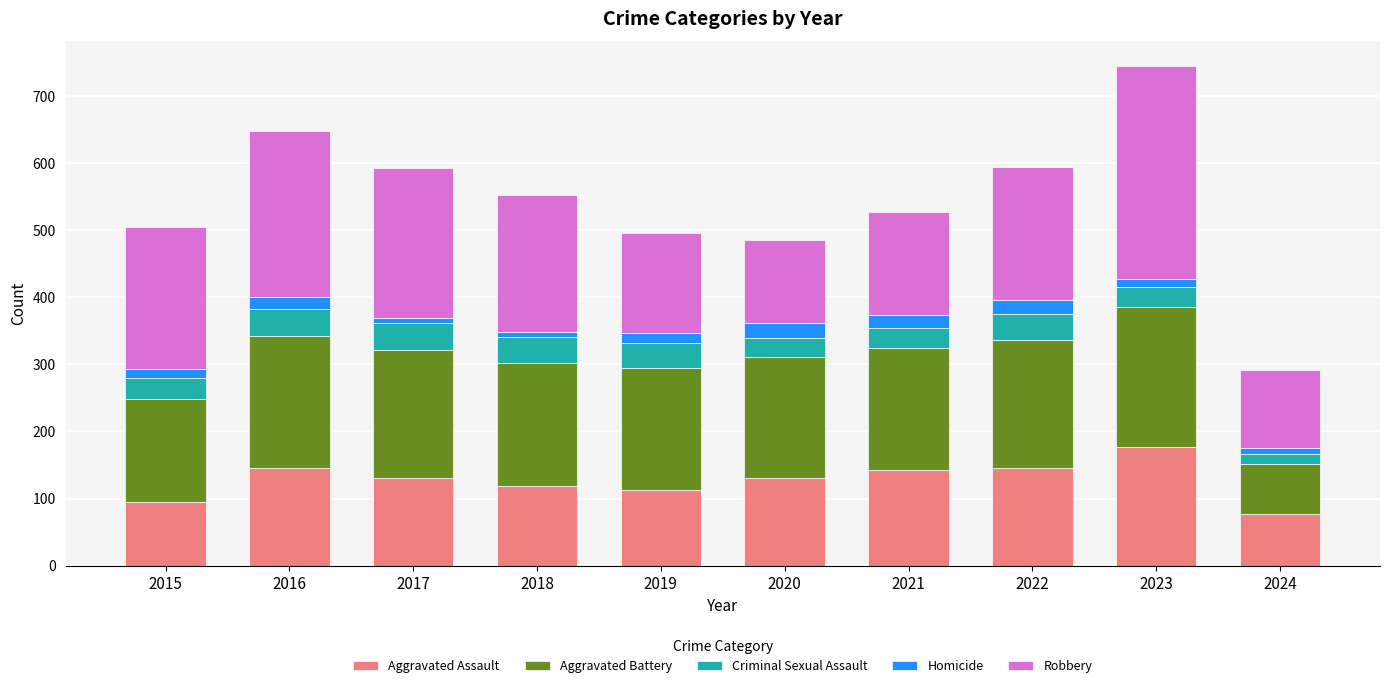

Which category has the highest value in the Aggravated Assault series?

2023